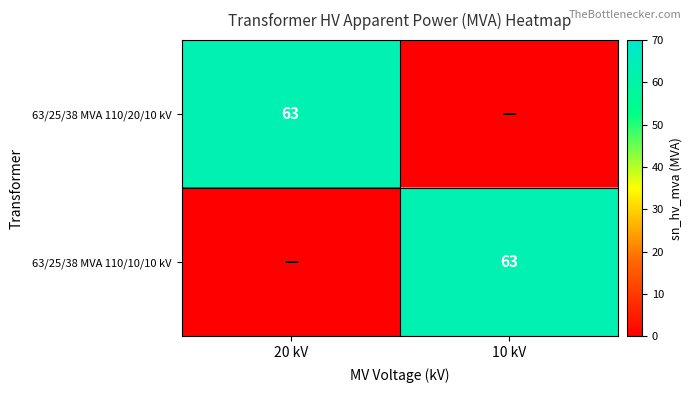

At which category is the sum across all series the highest?

20 kV